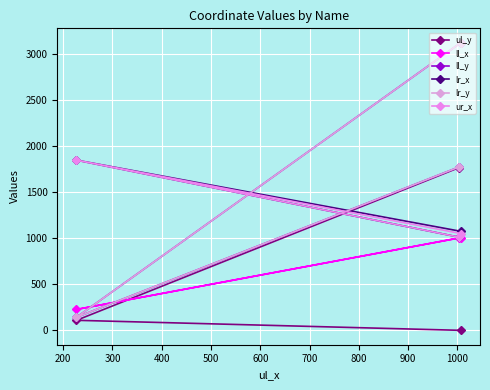

Which series has the largest total across all categories?

ll_y